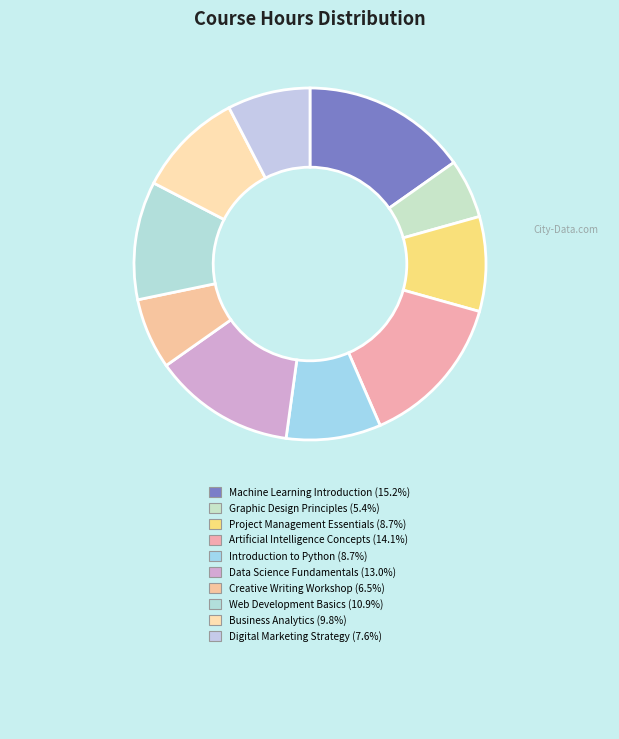

Count the number of slices in the pie.

10